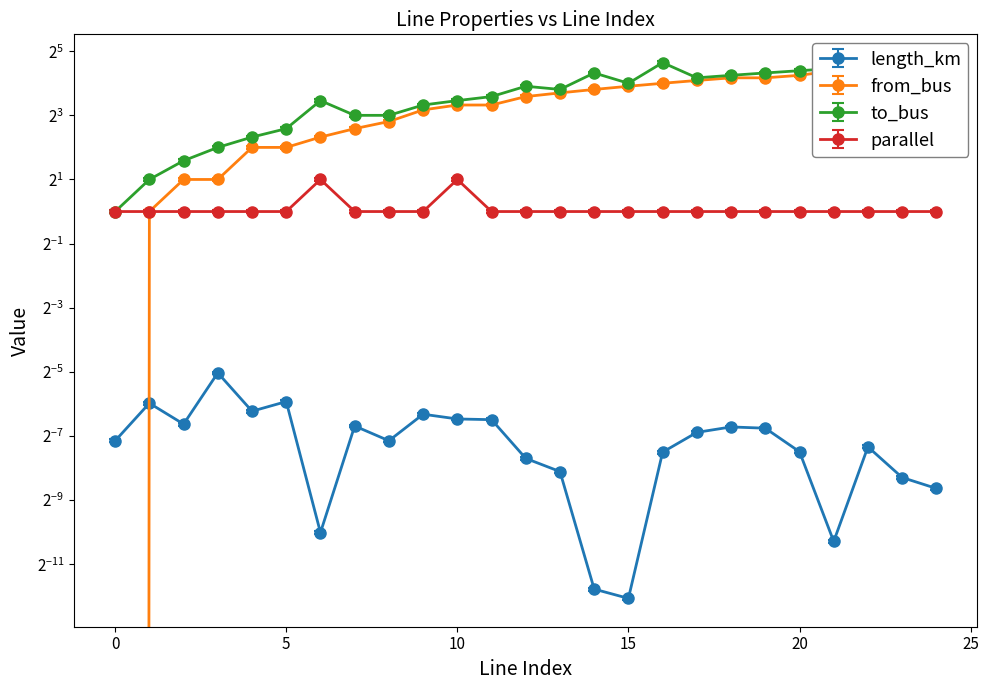

Rank the categories by parallel value from lowest to highest.

0, 1, 2, 3, 4, 5, 7, 8, 9, 11, 12, 13, 14, 15, 16, 17, 18, 19, 20, 21, 22, 23, 24, 6, 10